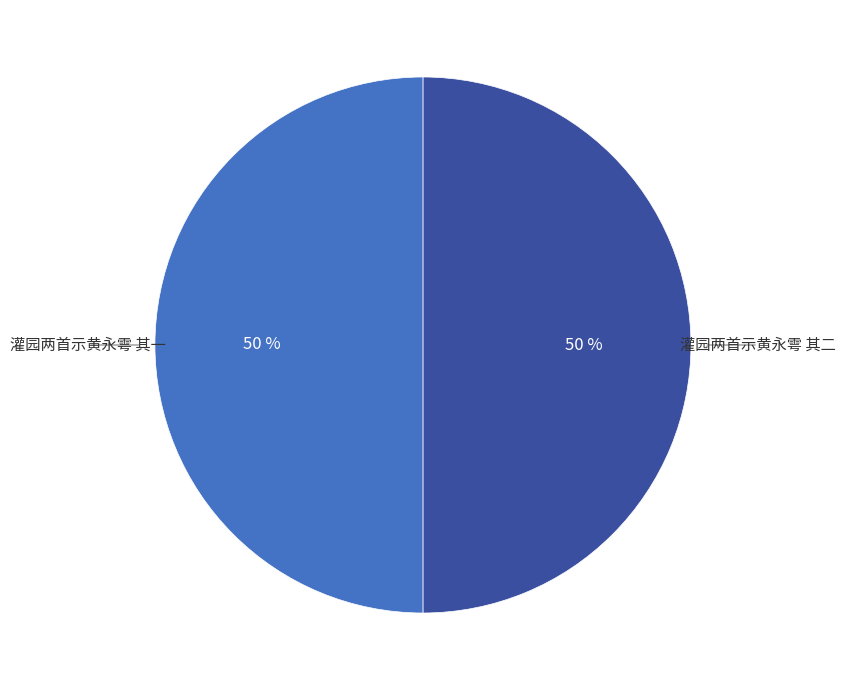

To the nearest percent, what is the average slice percentage?

50%